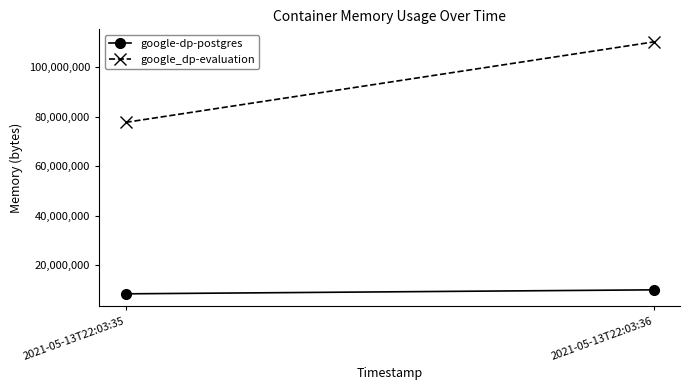

True or false: google_dp-evaluation has a value of 77692928 at 2021-05-13T22:03:35.

True